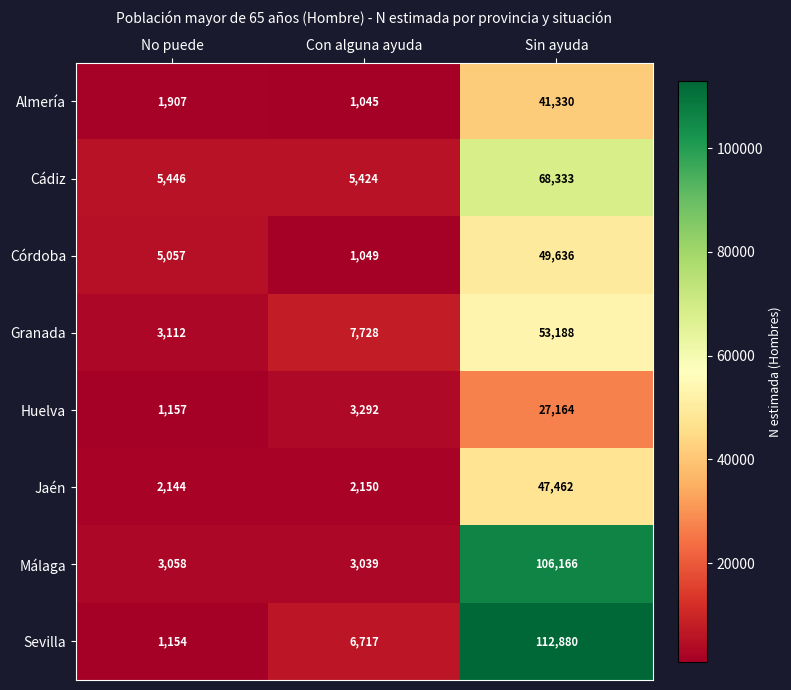

What value does the Sevilla series have at Sin ayuda, to the nearest 50?

112900